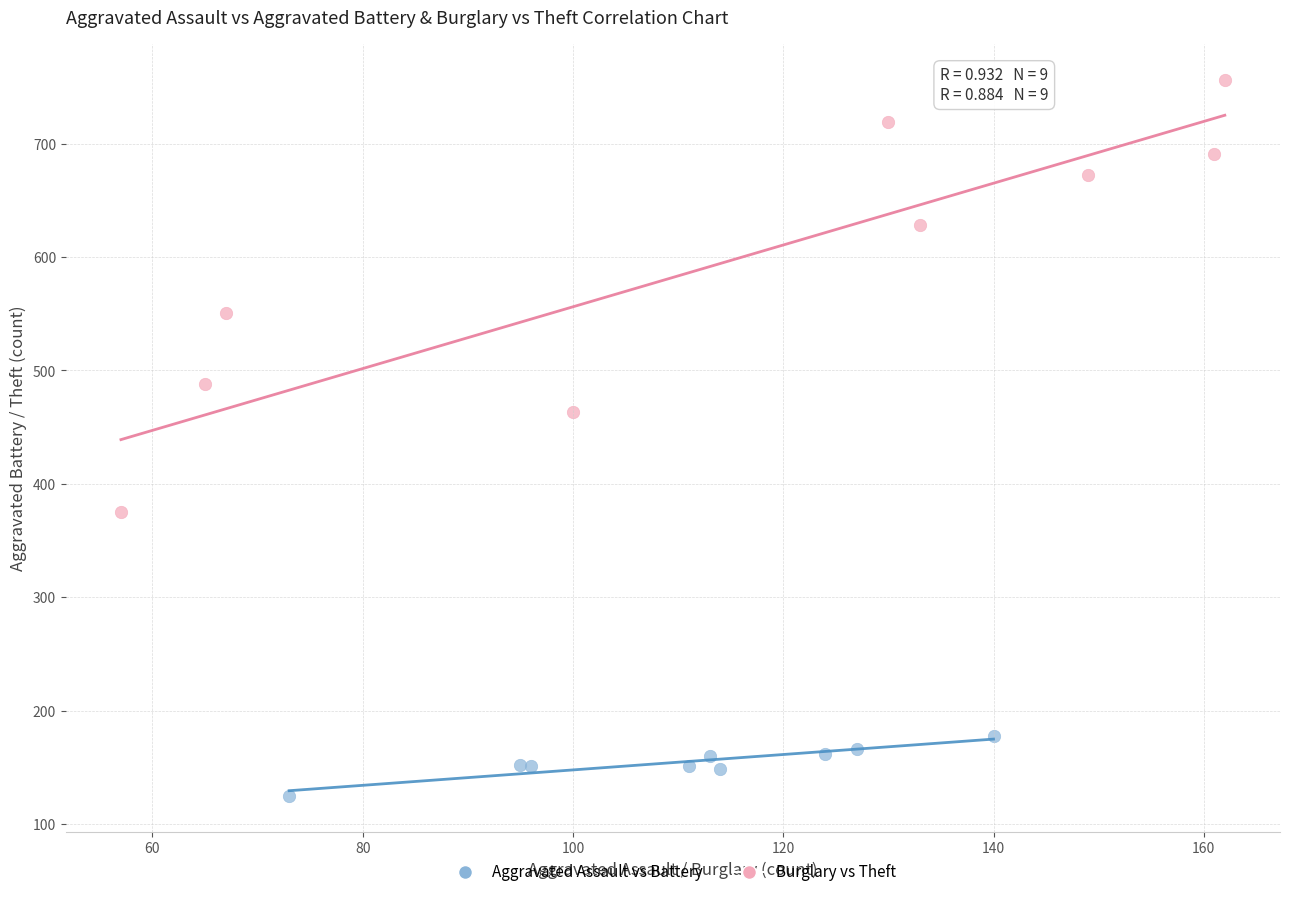

What are all the series names shown in the legend?

Aggravated Assault vs Battery, Burglary vs Theft